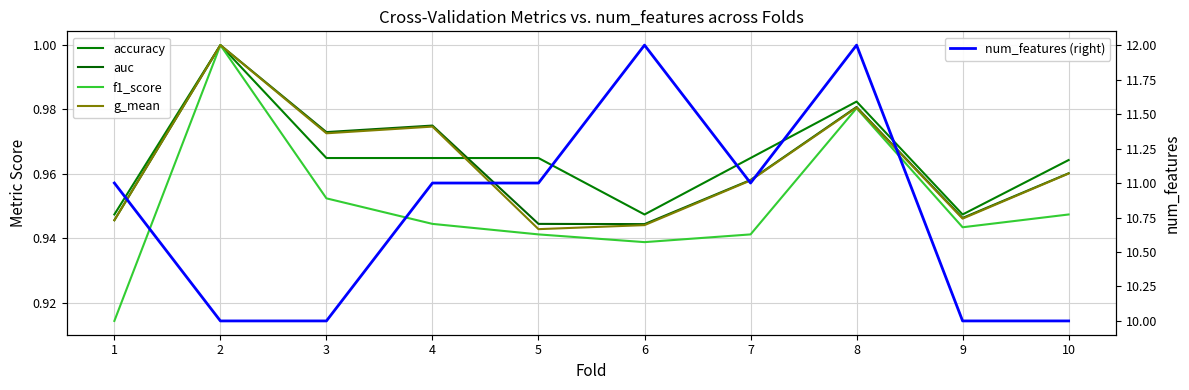

How many auc values are between 0 and 1?

10